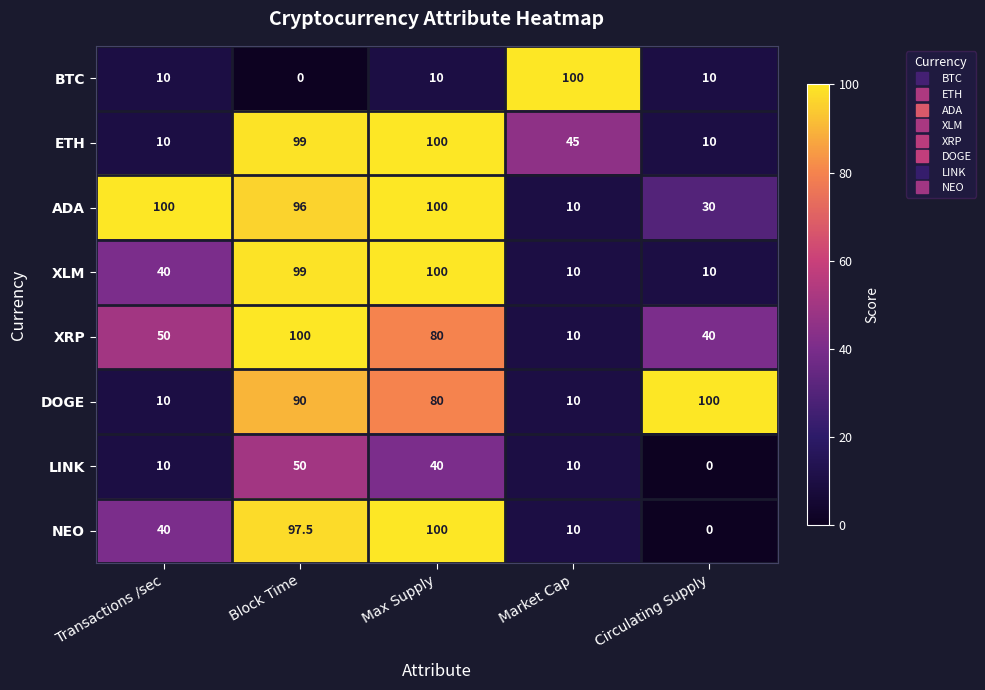

What is the difference between the BTC values at Market Cap and Max Supply?

90.0